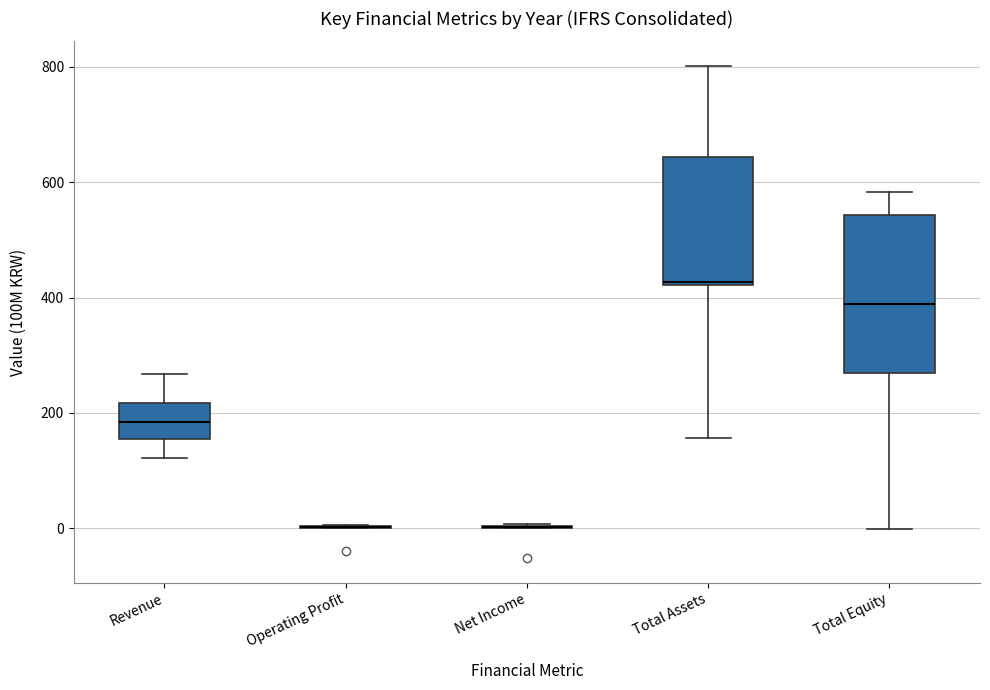

Reading left to right, read every box against the y-axis: the position of its median line, the range the box covers, and the ends of its whiskers. The values are not printed on the chart, so give them approximately, as read against the axis.

Revenue: median 180, box 160 to 220, whiskers 120 to 260
Operating Profit: box collapsed to a line at 0, whiskers 0 to 0
Net Income: box collapsed to a line at 0, whiskers 0 to 0
Total Assets: median 420, box 420 to 640, whiskers 160 to 800
Total Equity: median 380, box 260 to 540, whiskers 0 to 580